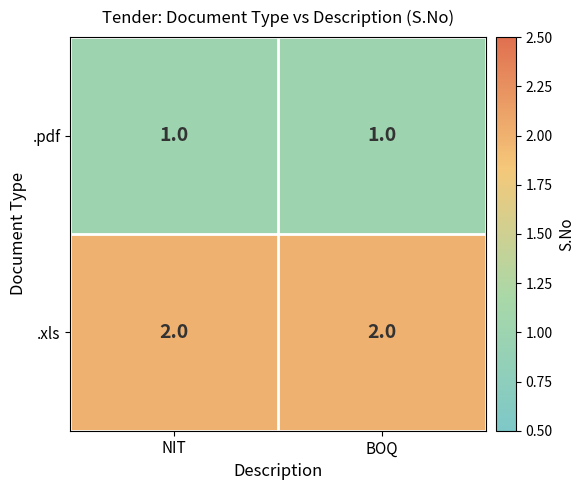

At how many categories does at least one series exceed 1?

2